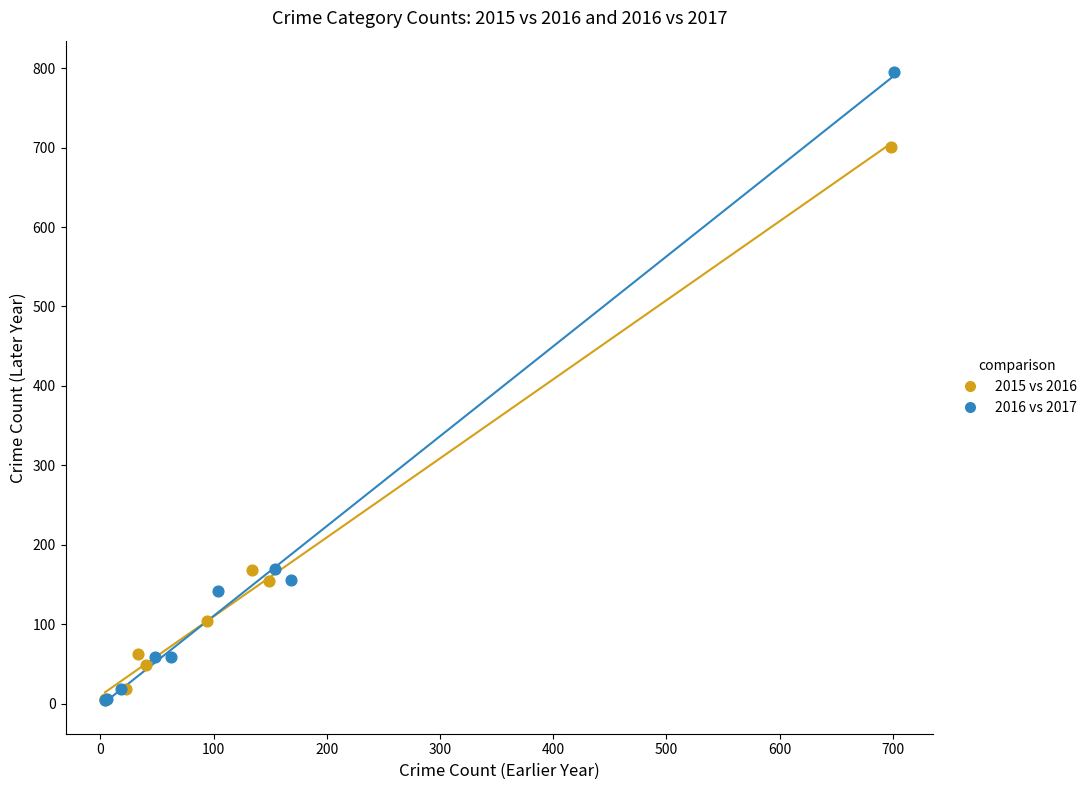

Which series has the widest spread of Y values?

2016 vs 2017